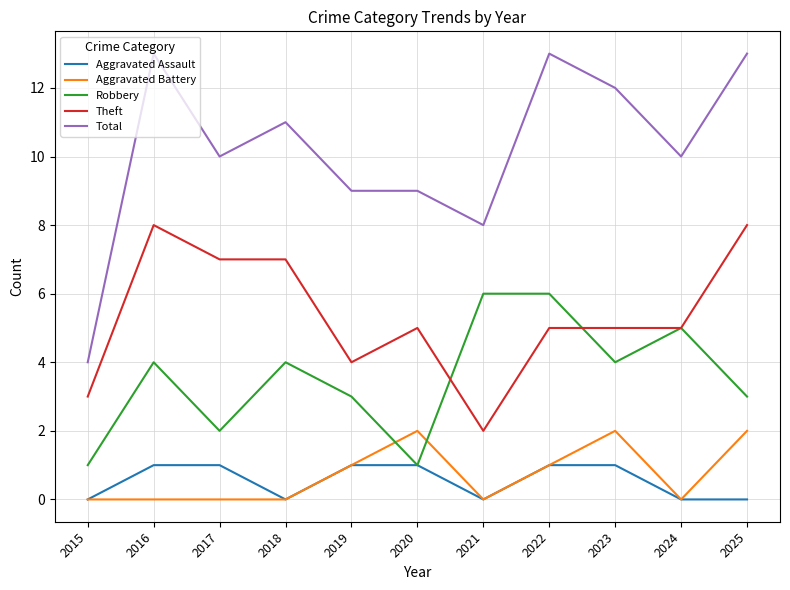

What are all the series names shown in the legend?

Aggravated Assault, Aggravated Battery, Robbery, Theft, Total